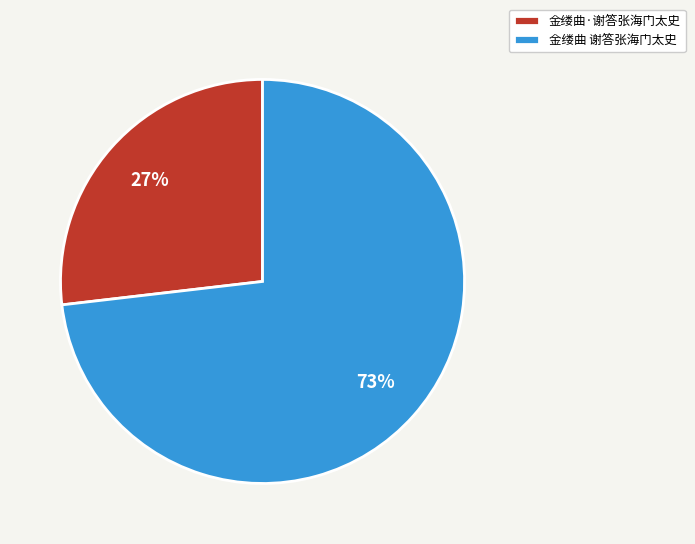

Is 金缕曲·谢答张海门太史 the majority of the pie?

No